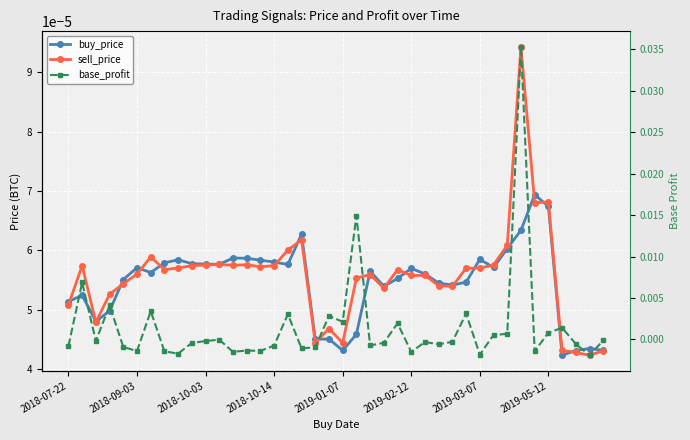

Which series changed the most between 2018-09-03 and 22?

base_profit